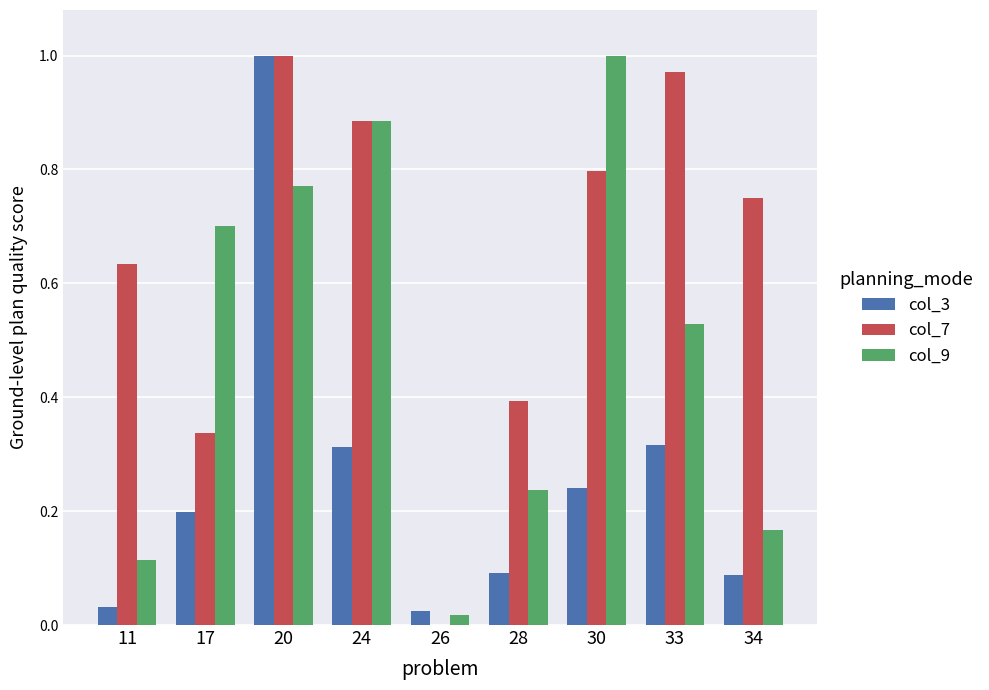

What is the sum of all col_7 values?

5.8